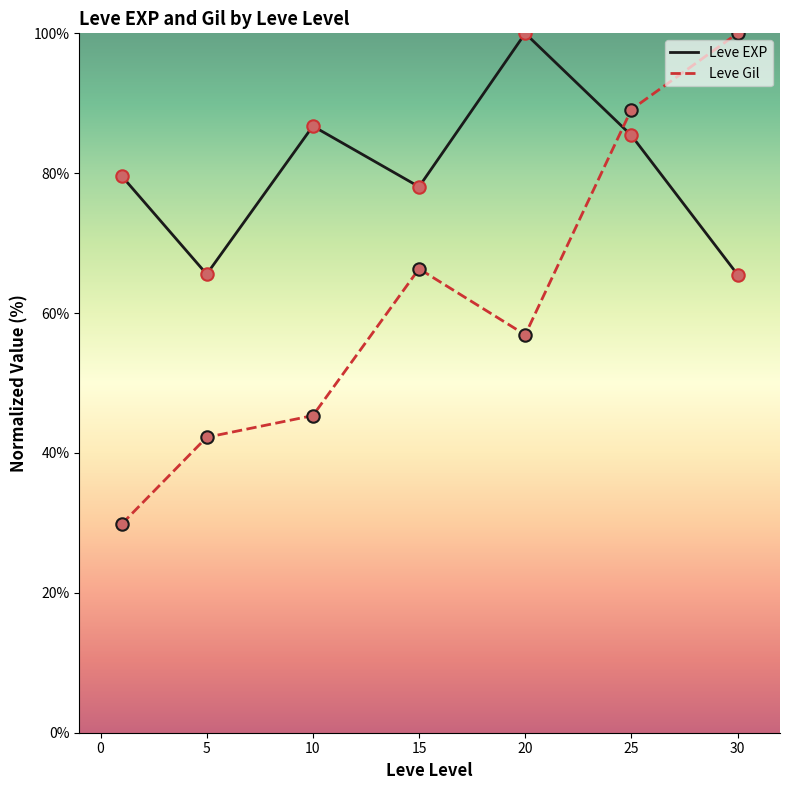

Which series has the largest total across all categories?

Leve EXP